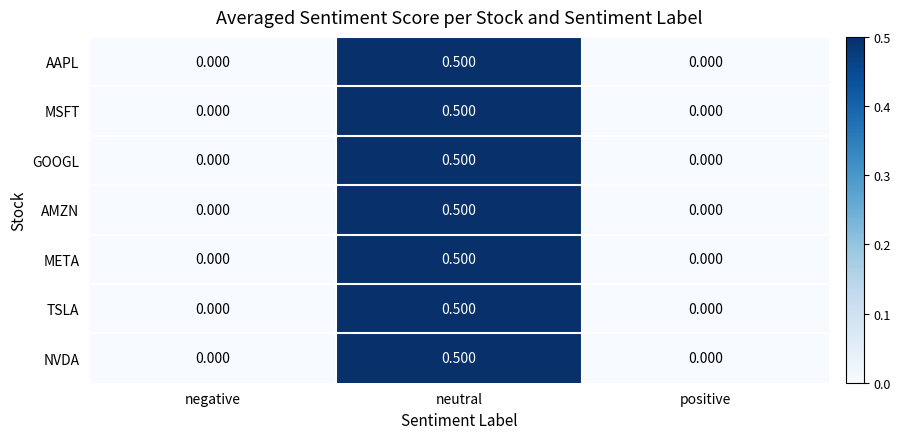

List the series in order of their peak value, lowest first.

AAPL, MSFT, GOOGL, AMZN, META, TSLA, NVDA